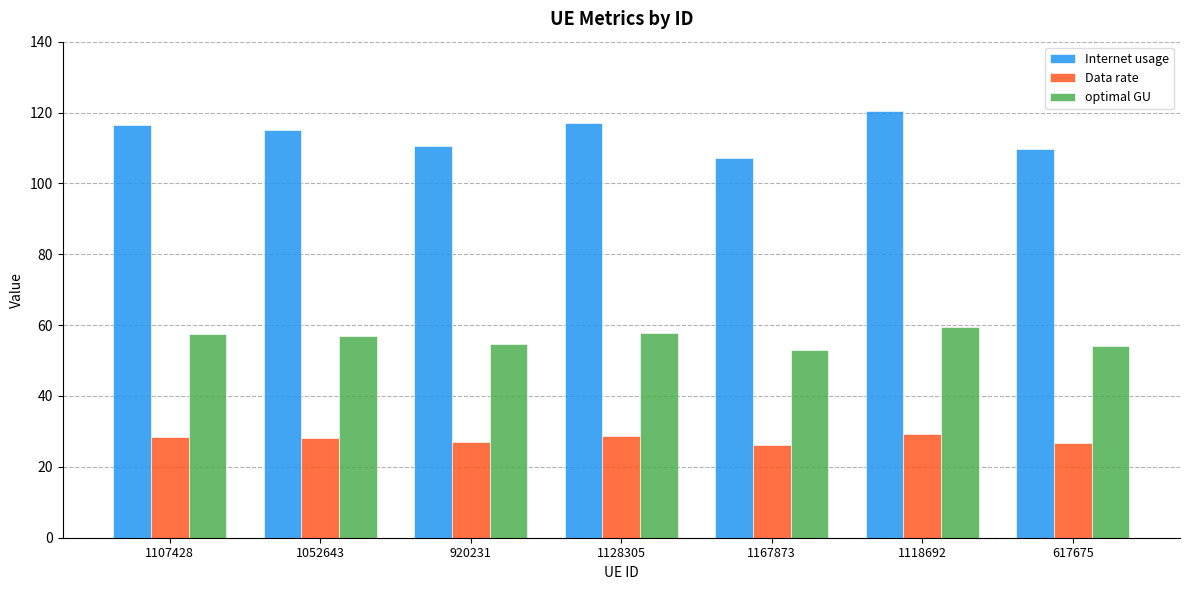

What is the minimum value for optimal GU?

53.0